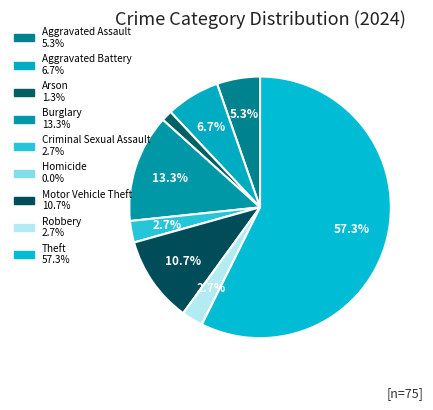

To the nearest percent, what is the average slice percentage?

11%